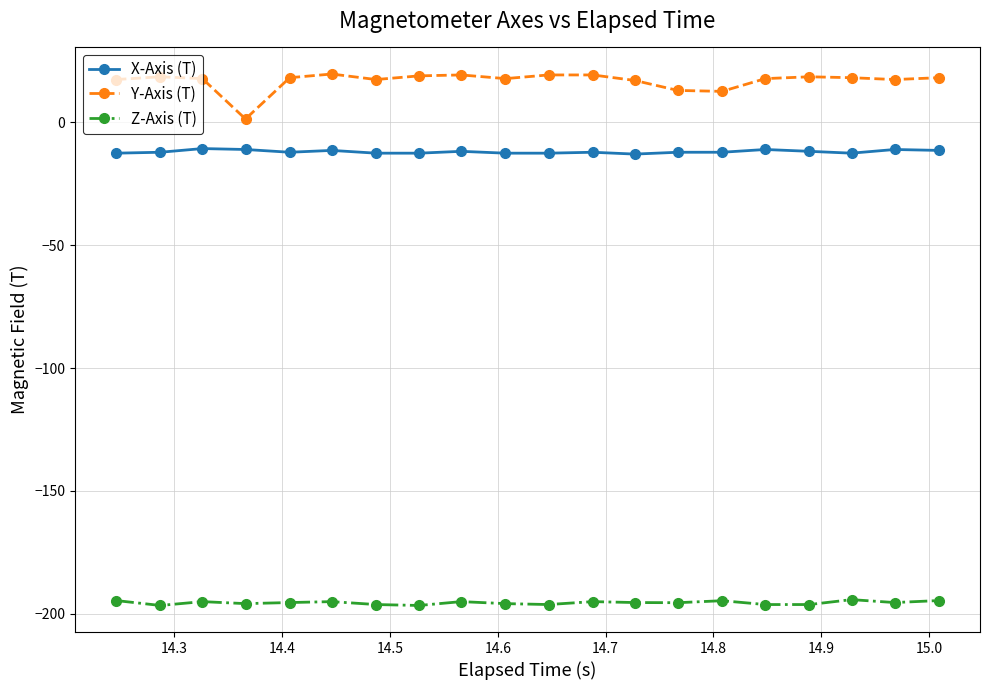

What is the average value of the Z-Axis (T) series?

-195.6